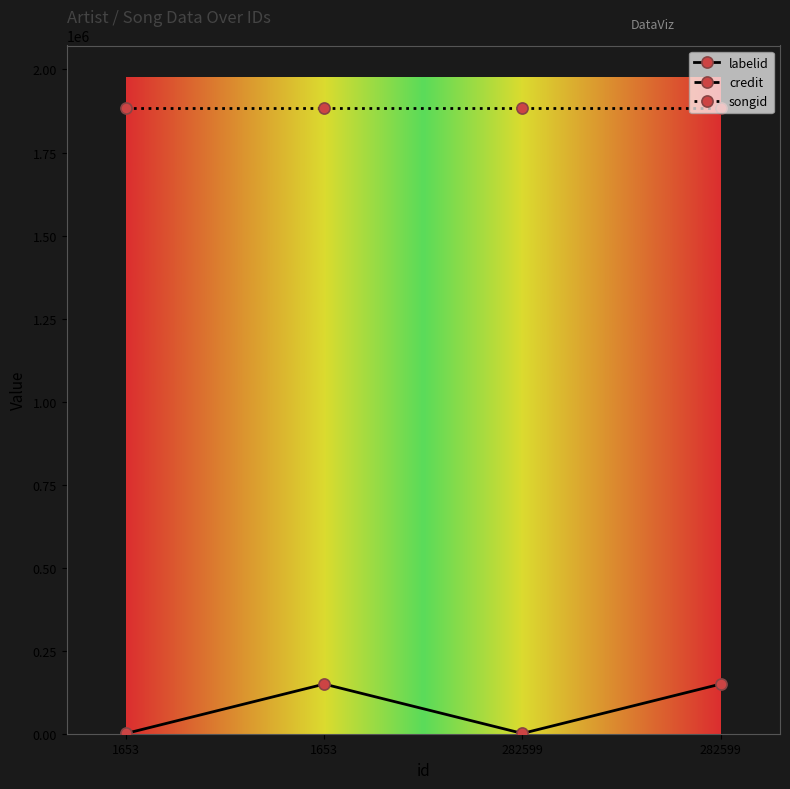

List the labels in order of labelid value, smallest first.

1653, 282599, 1653, 282599